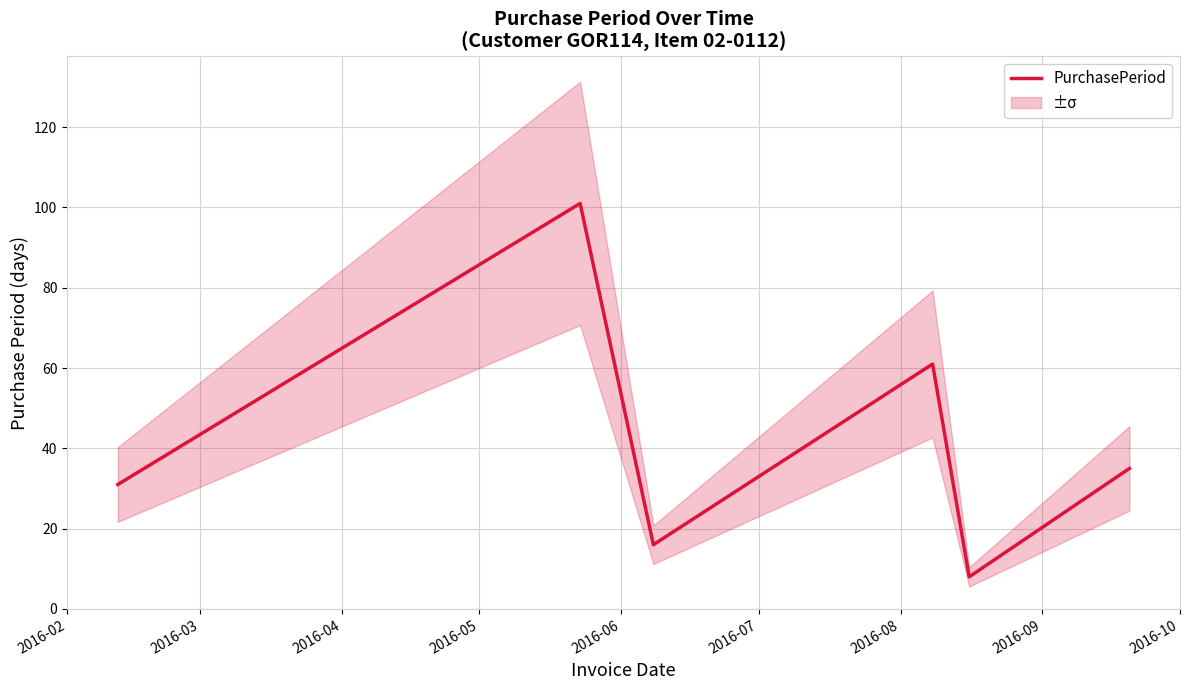

What is the maximum value for PurchasePeriod?

101